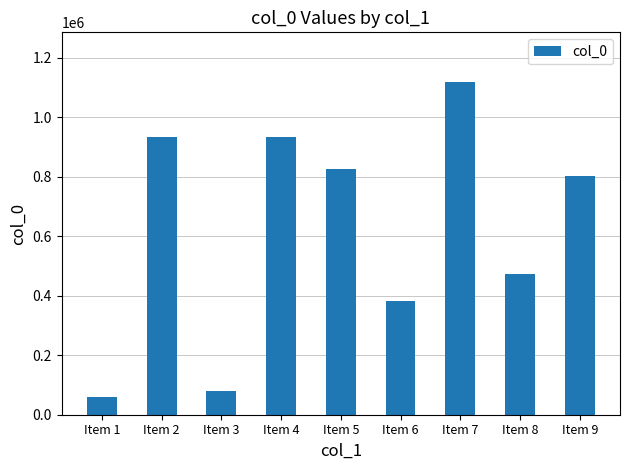

Is it true that the value at Item 9 is 1368413?

False